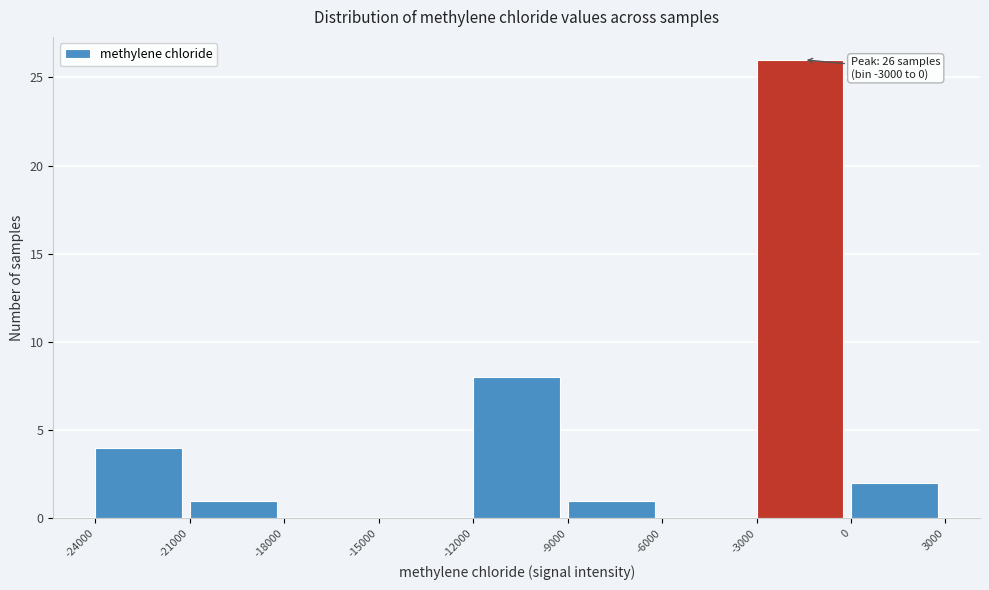

Over which range of the x-axis is the bar tallest?

-3000 to 0